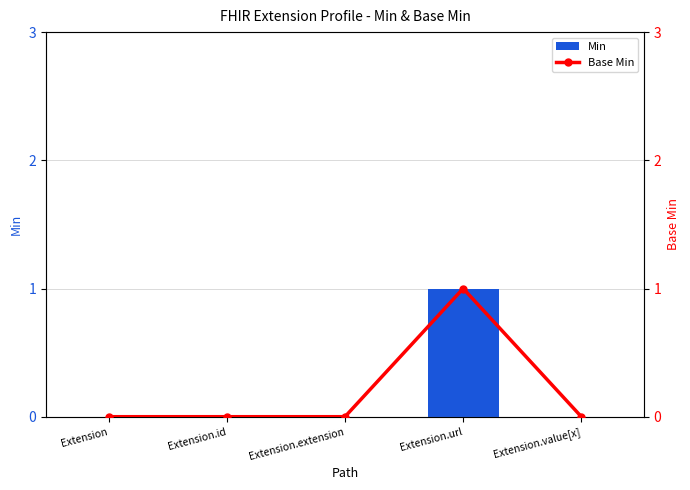

Which category has the lowest value across all series?

Extension